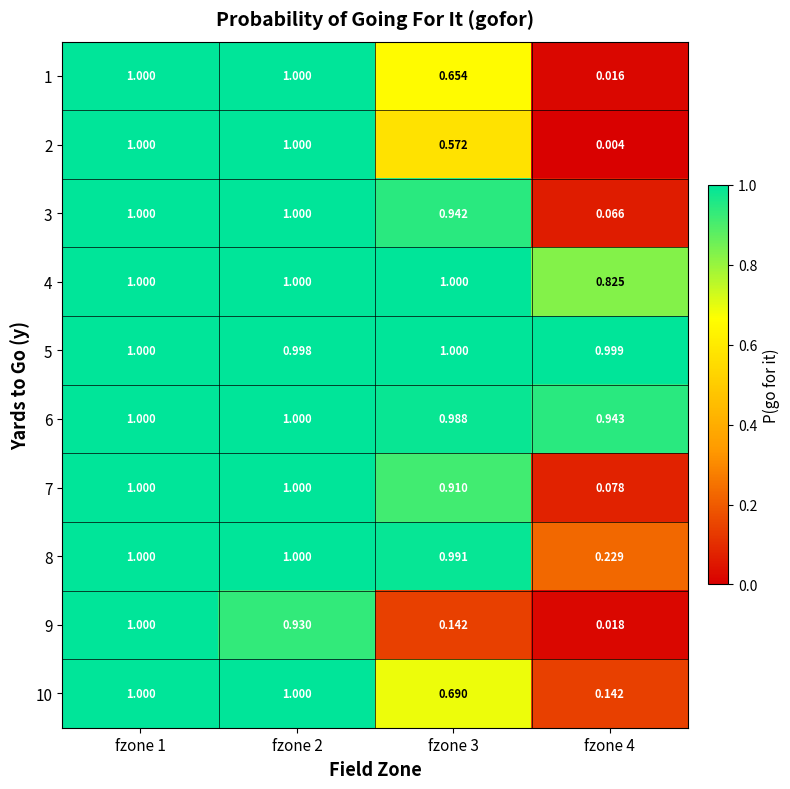

Is the value of 4 at fzone 2 greater than the value of 5 at fzone 2?

Yes